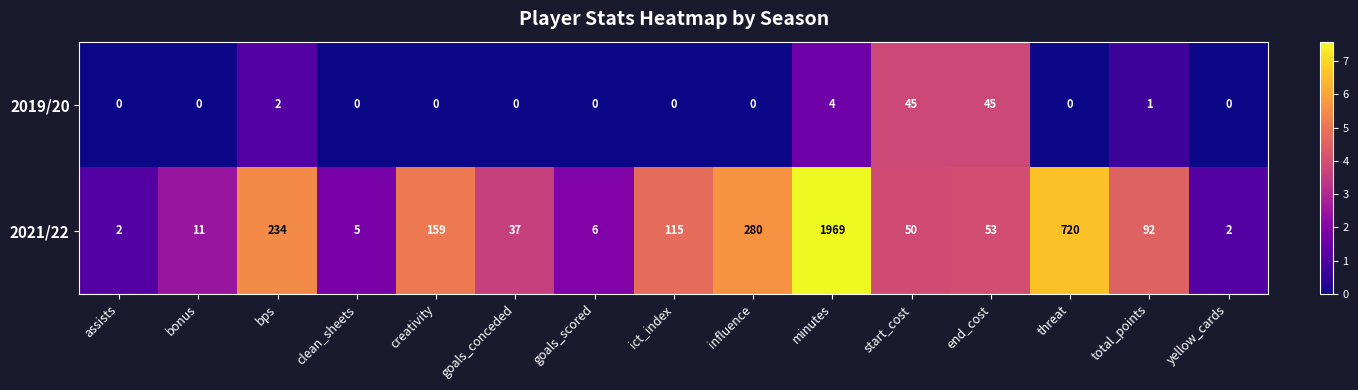

What is the total value across all series at ict_index?

115